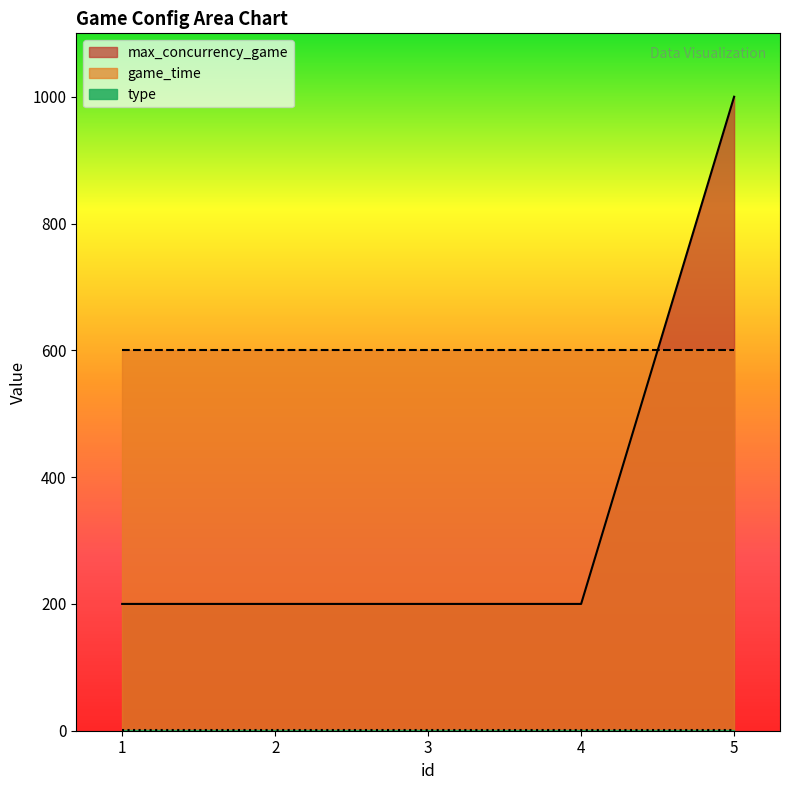

Read the game_time value at 1.

600